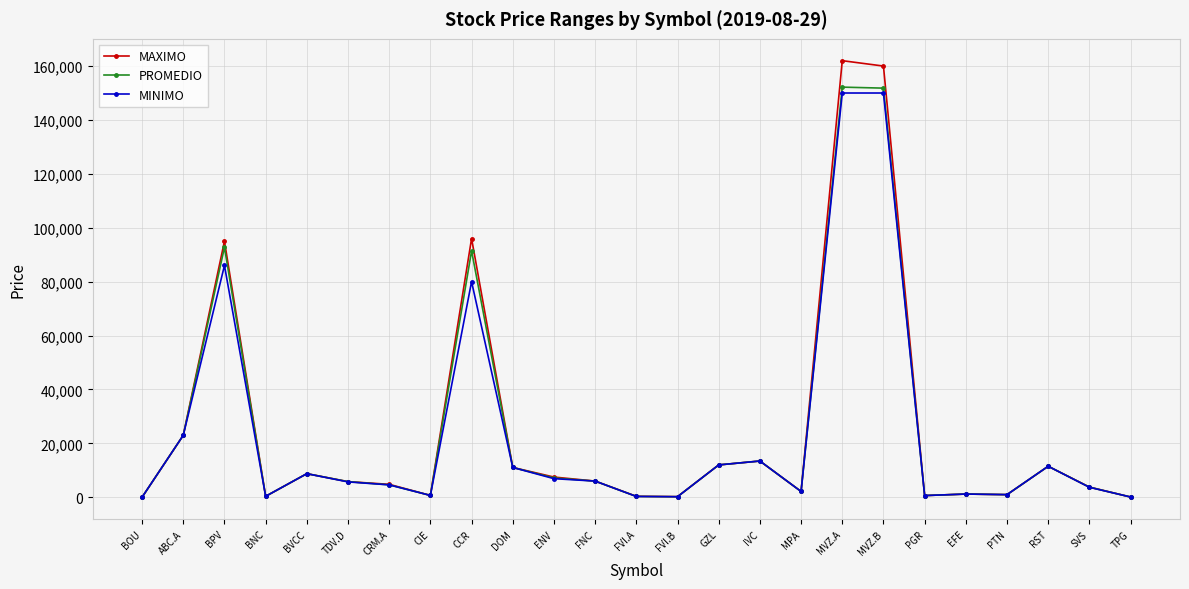

Between BNC and DOM, which series saw the biggest shift?

MINIMO